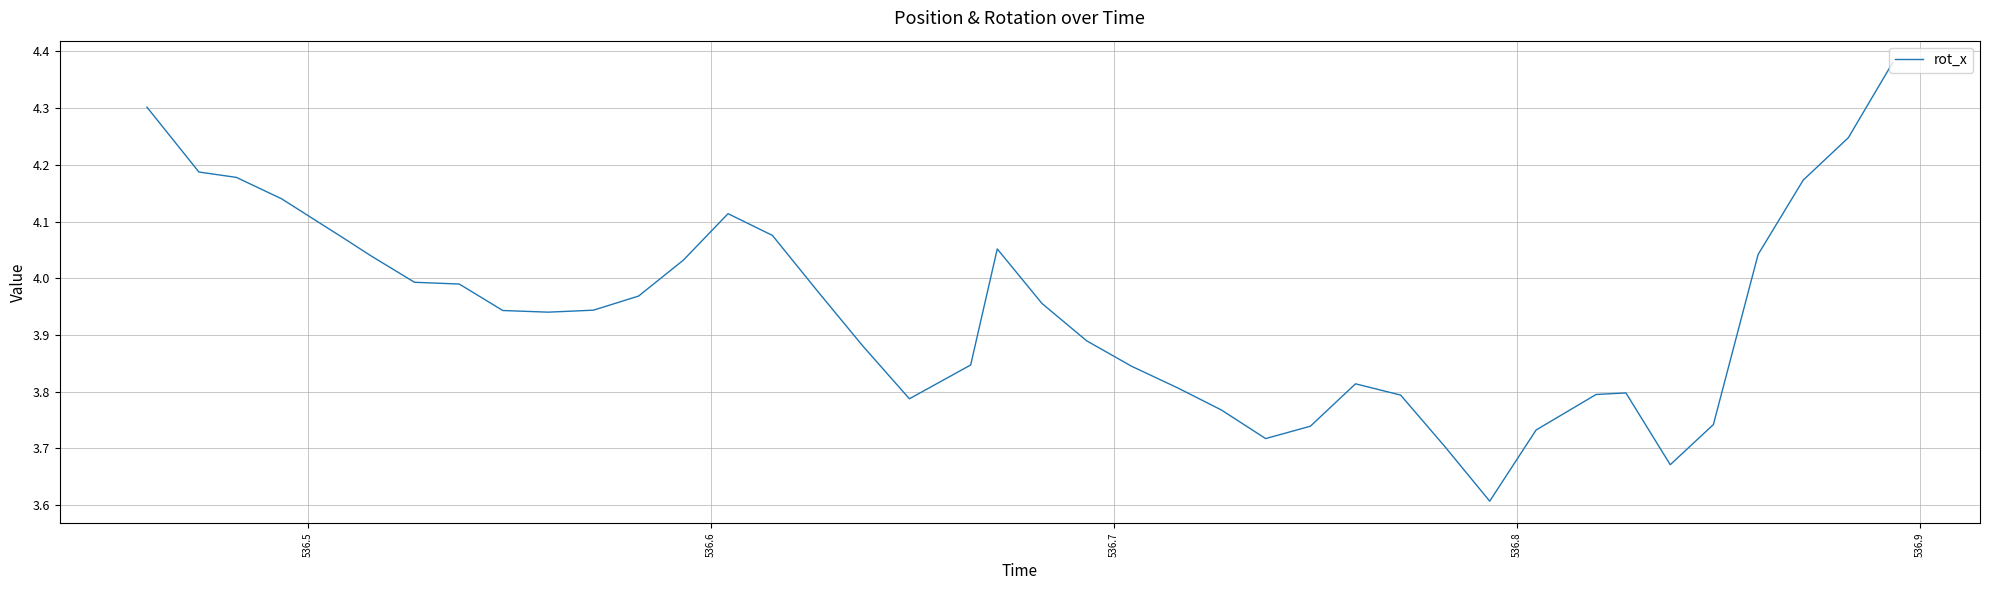

What is the minimum value shown in the chart?

3.6